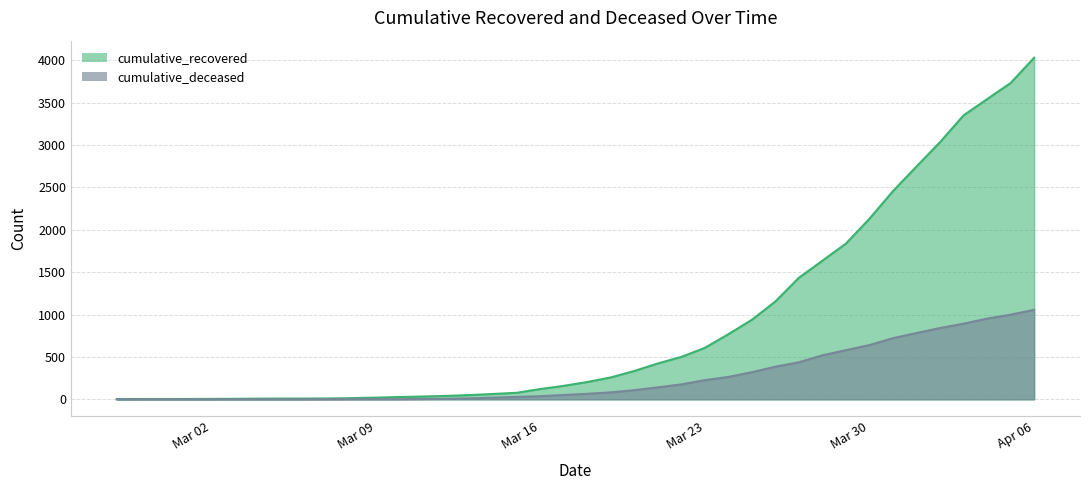

What is the total value across all series at 2020-03-22?

676